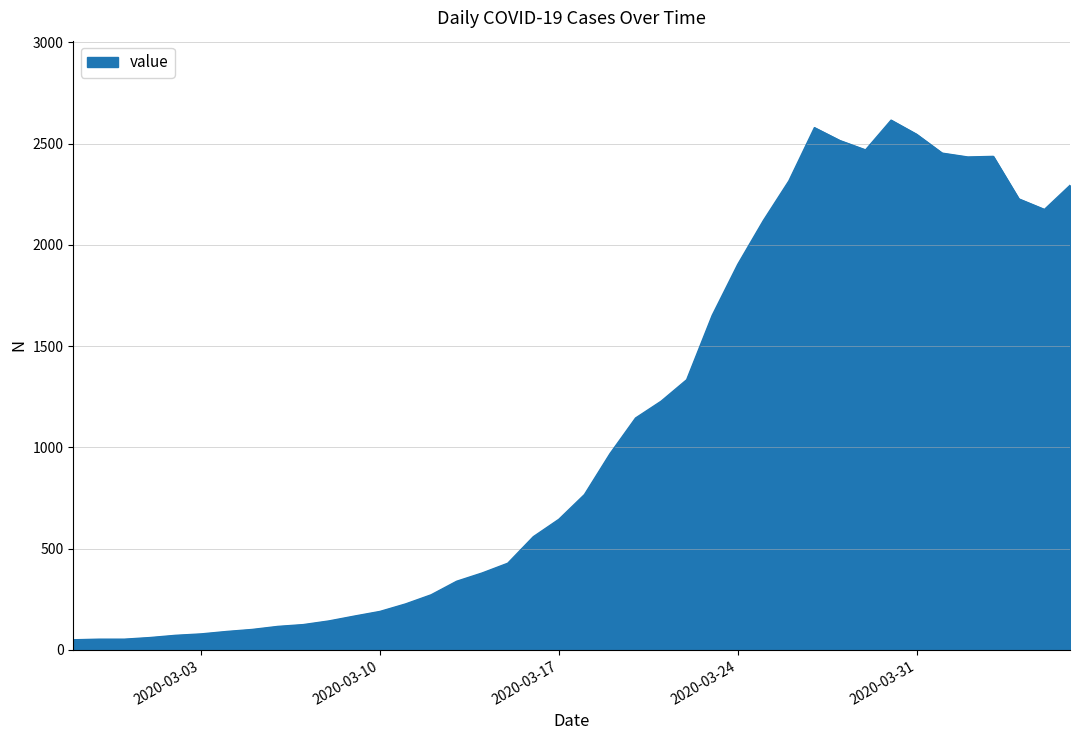

What is the difference between the maximum and minimum values?

2566